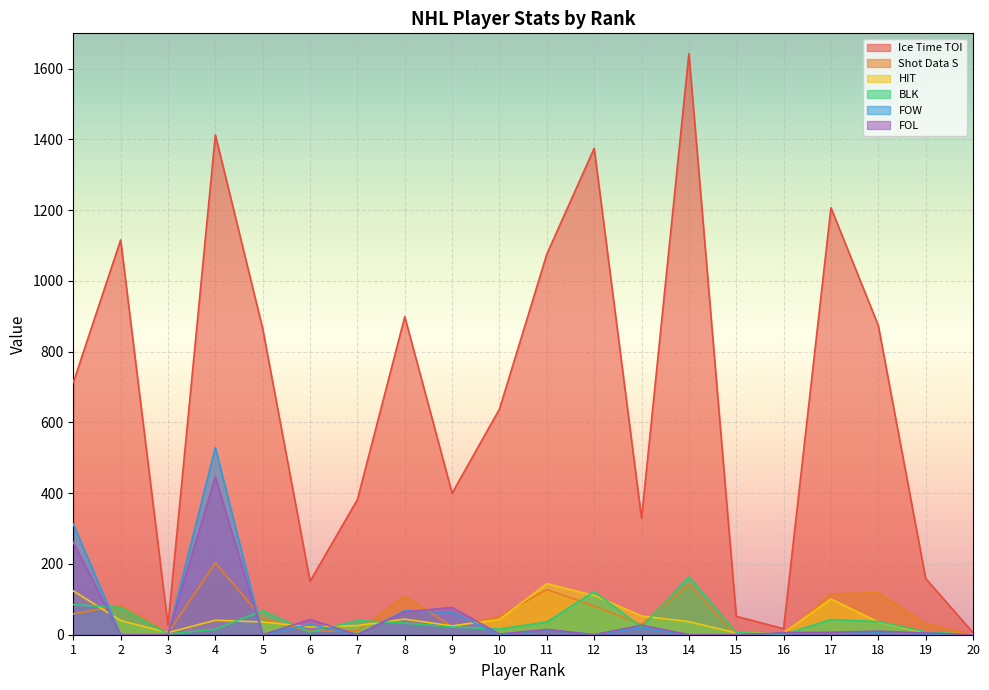

True or false: FOL and FOW intersect in this chart.

True